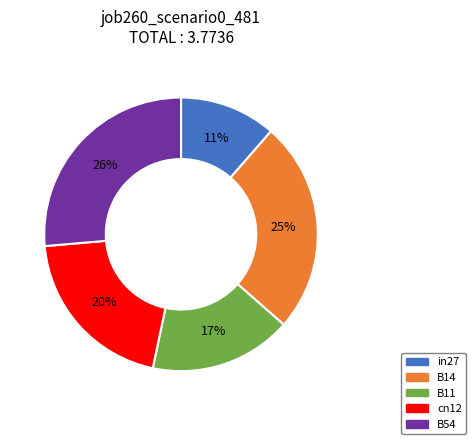

Do B54 and in27 together represent more than half of the pie?

No